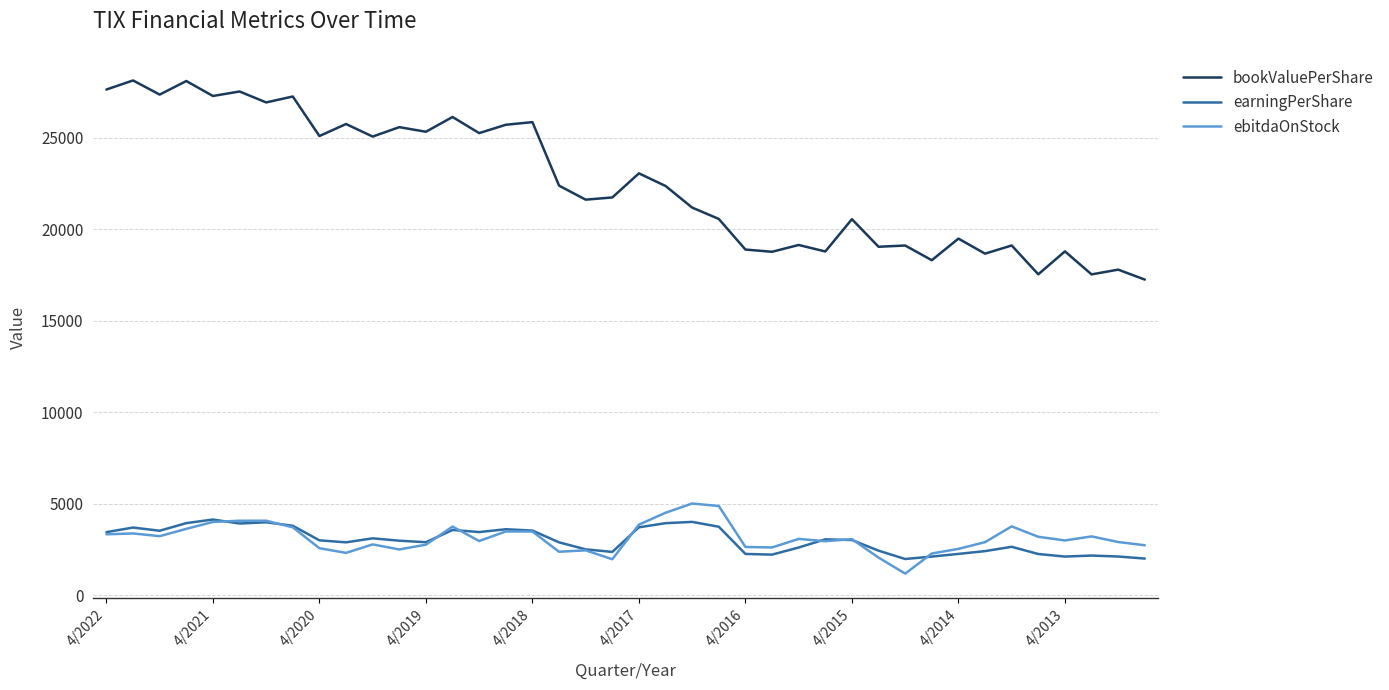

Count the number of categories in the chart.

40